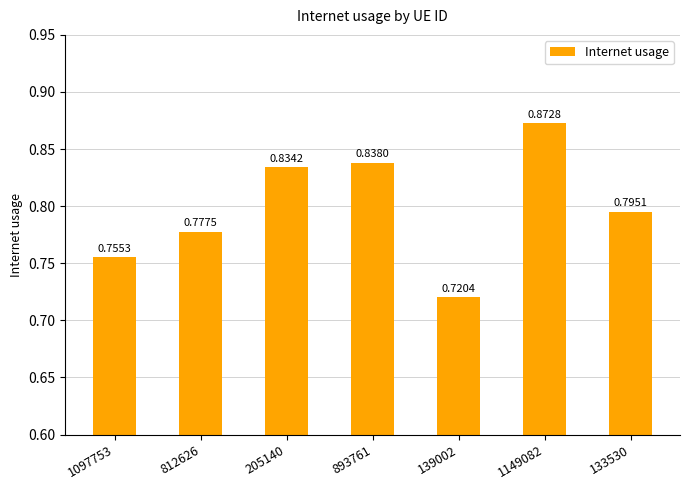

Where is the data nearest to the value 0?

139002